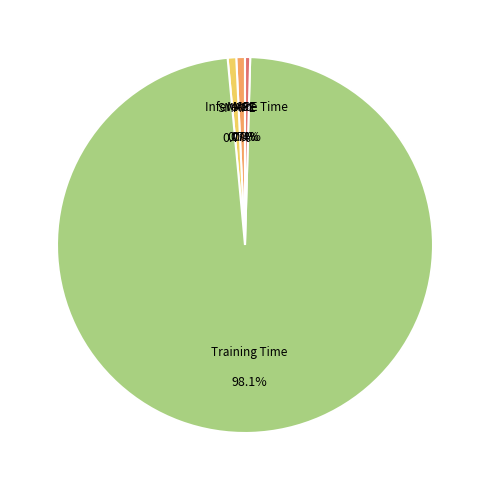

Is there any slice that represents more than half of the pie?

Yes